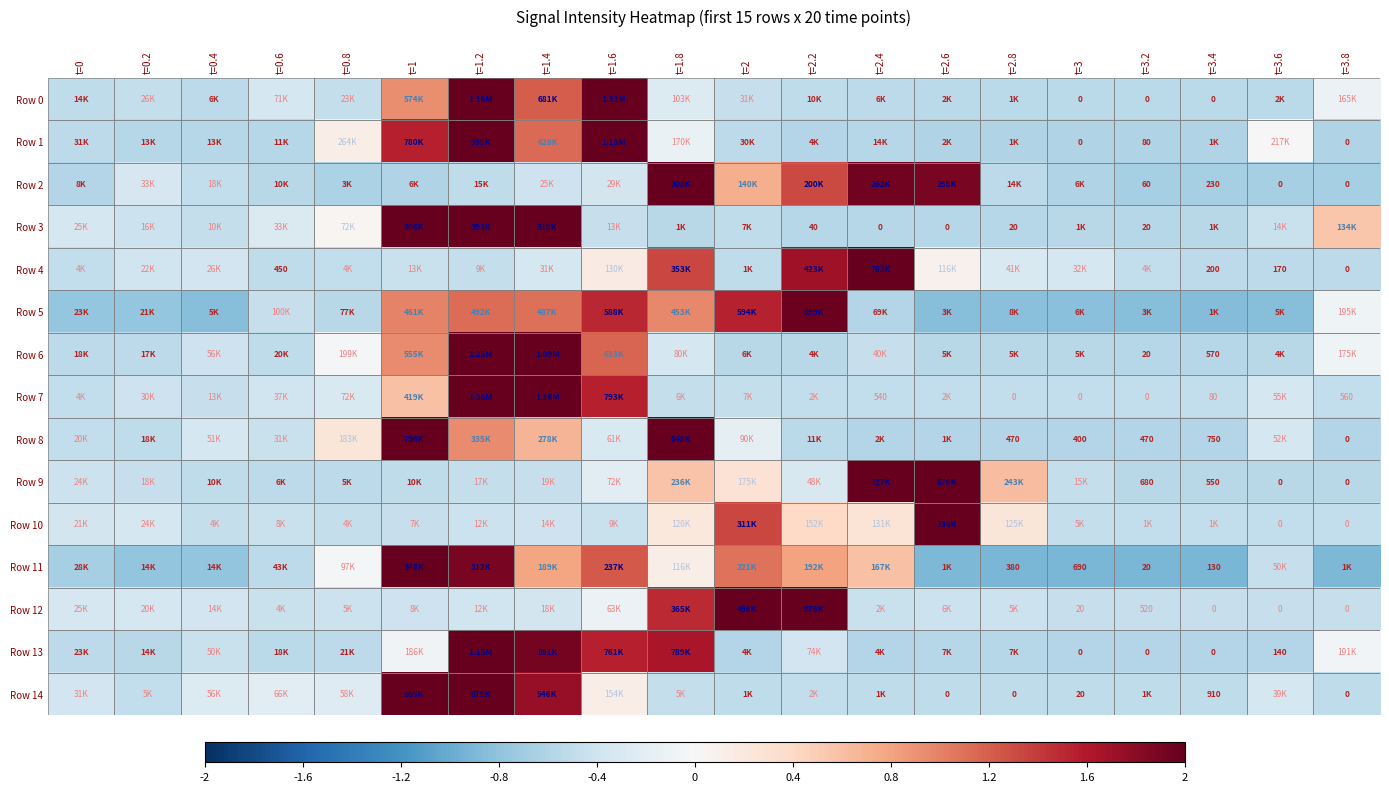

How many data points in Row 6 are less than 0?

16